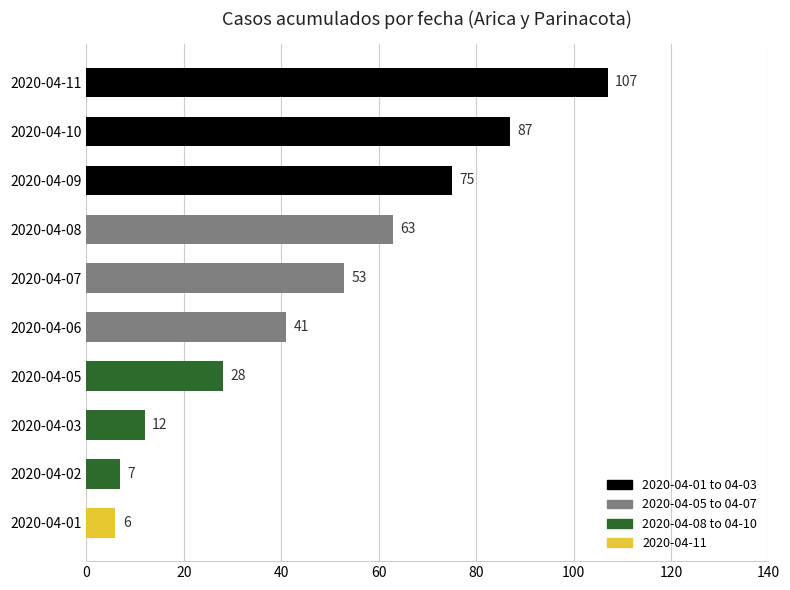

What is the ratio of the value at 2020-04-06 to the value at 2020-04-10?

0.5